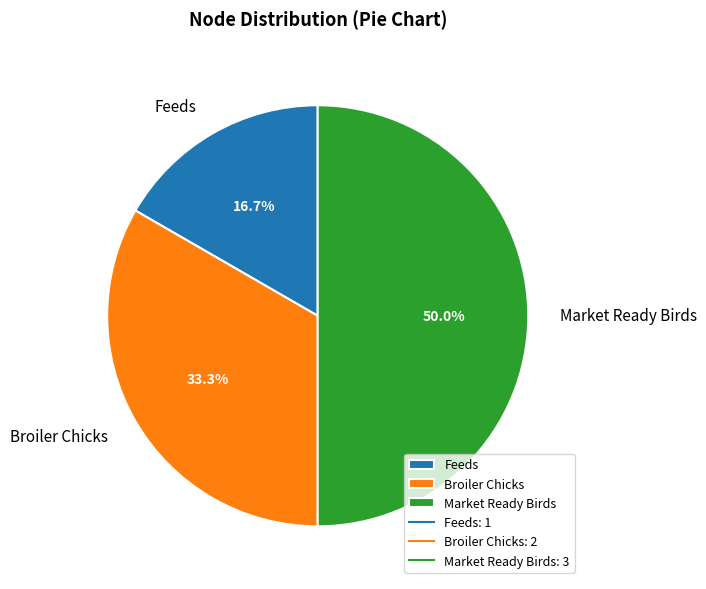

What percentage is the Broiler Chicks slice, to the nearest percent?

33%